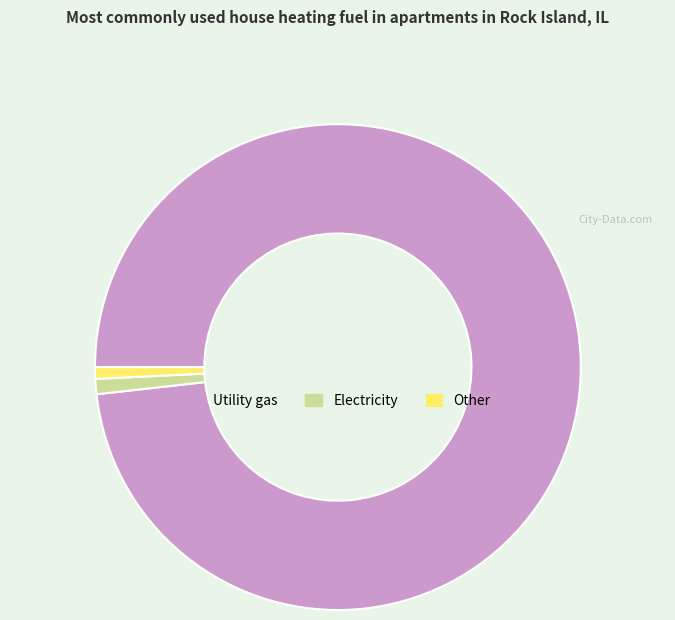

Count the number of slices in the pie.

3